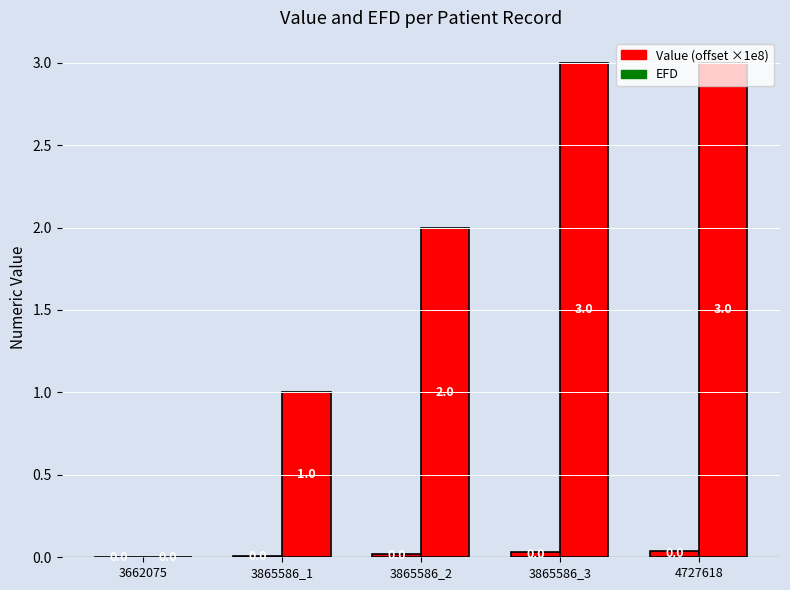

Rank the series by their average value, from highest to lowest.

EFD, Value (offset ×1e8)